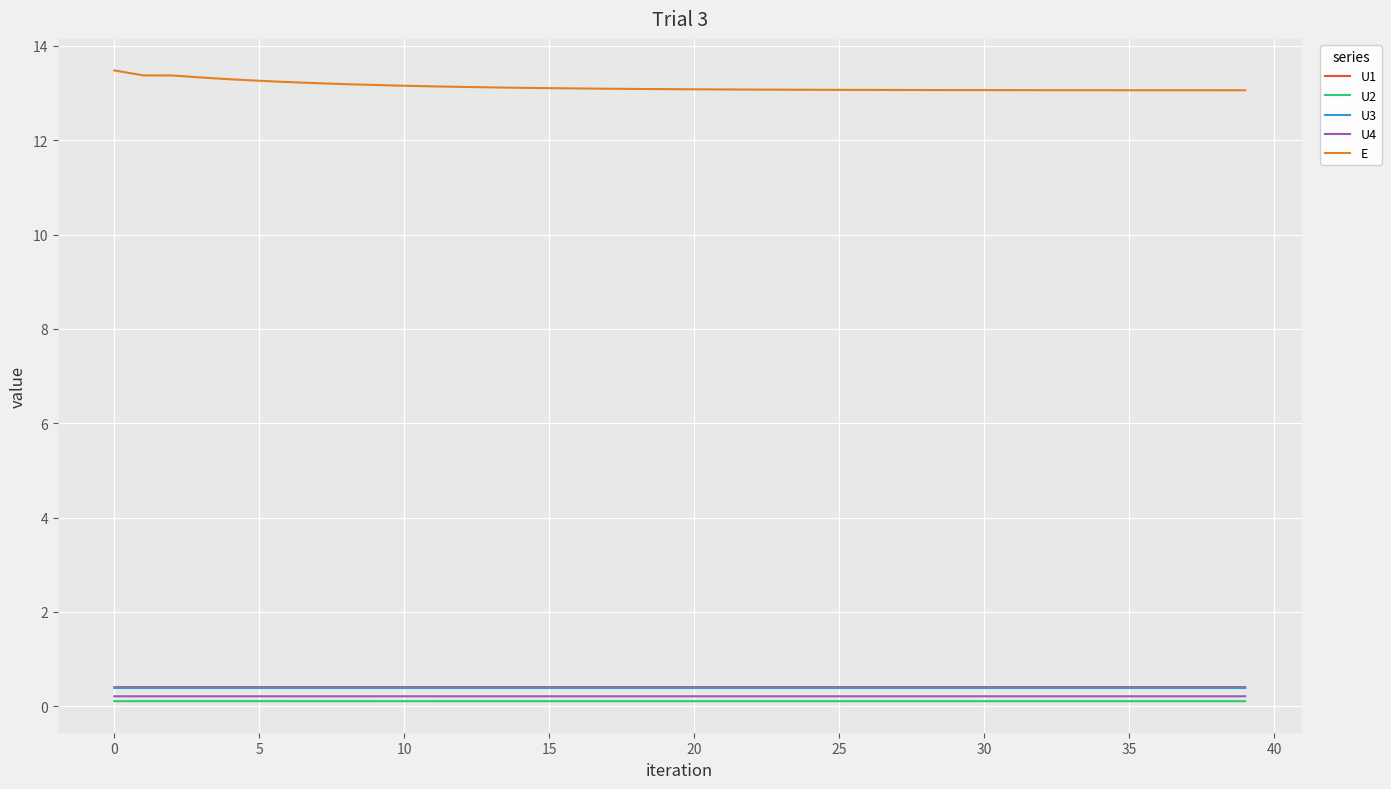

What is the minimum value for U1?

0.4